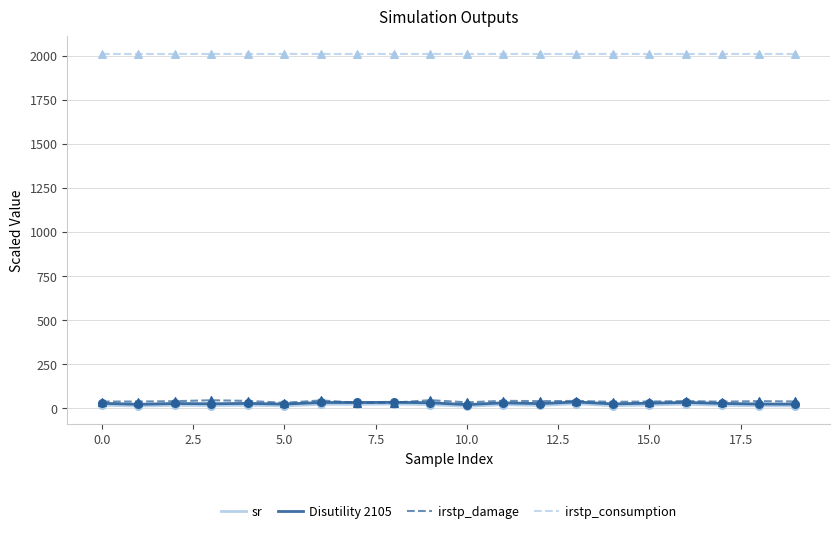

What are all the series names shown in the legend?

sr, Disutility 2105, irstp_damage, irstp_consumption